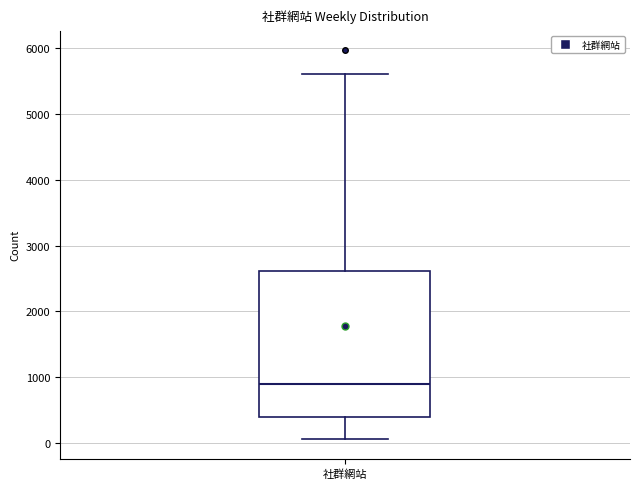

Where does the median line of the box for 社群網站 sit on the y-axis? The values are not printed on the chart, so give them approximately, as read against the axis.

900